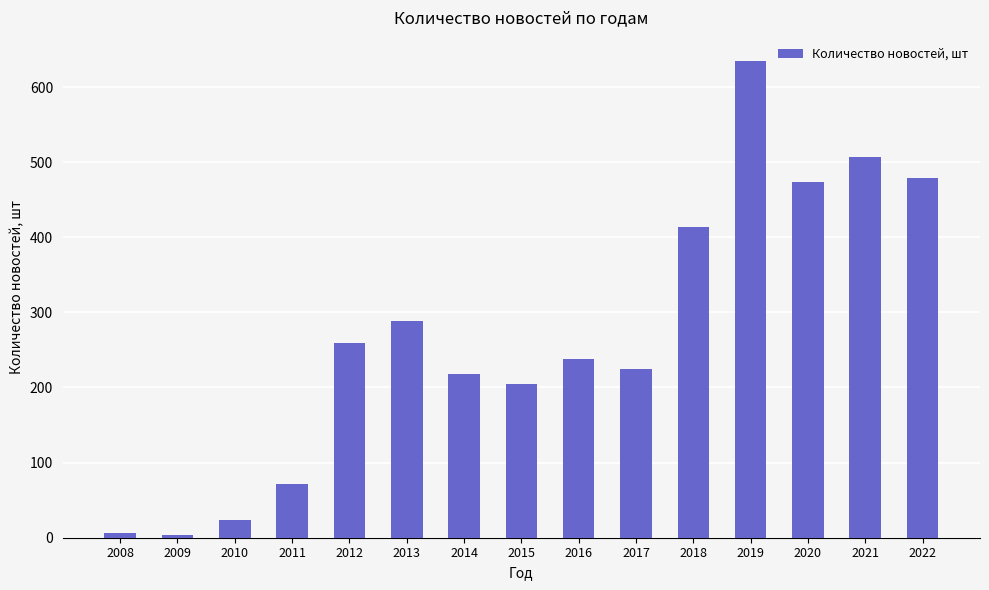

At which label does the data first exceed 238?

2012